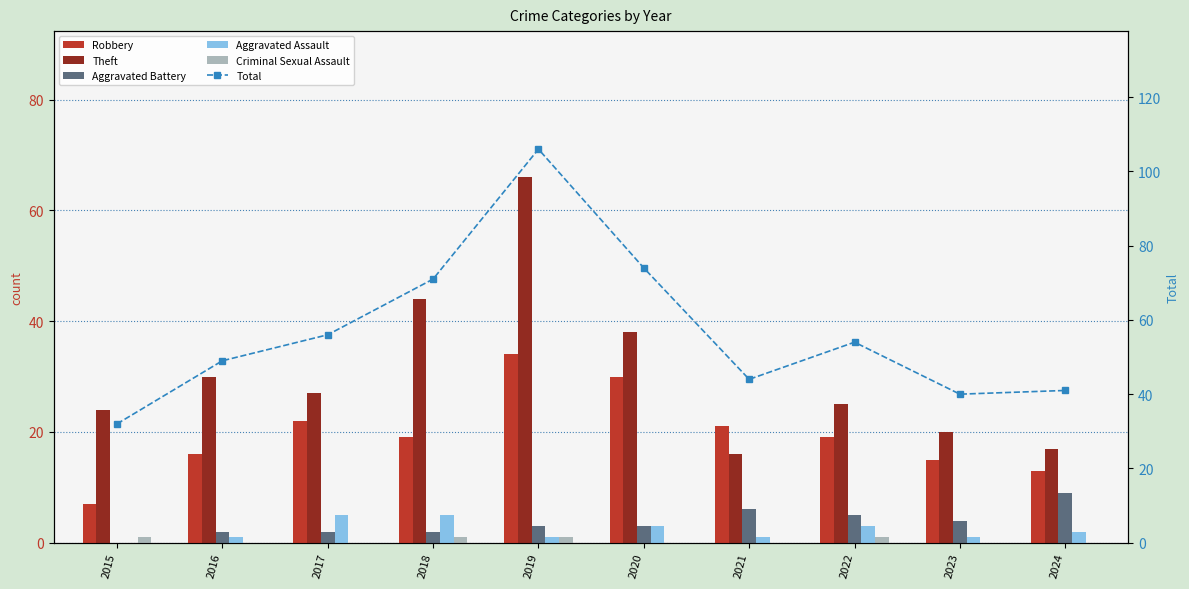

What is the sum of the Theft values at 2024 and 2019?

83